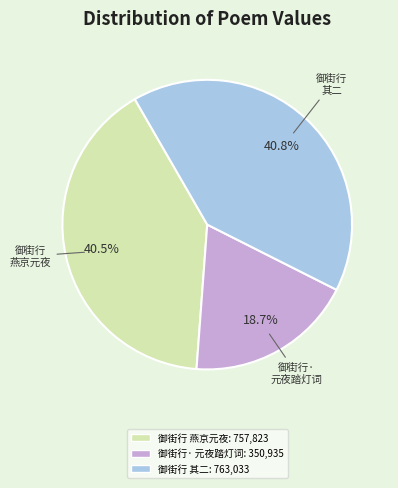

Count the number of slices in the pie.

3